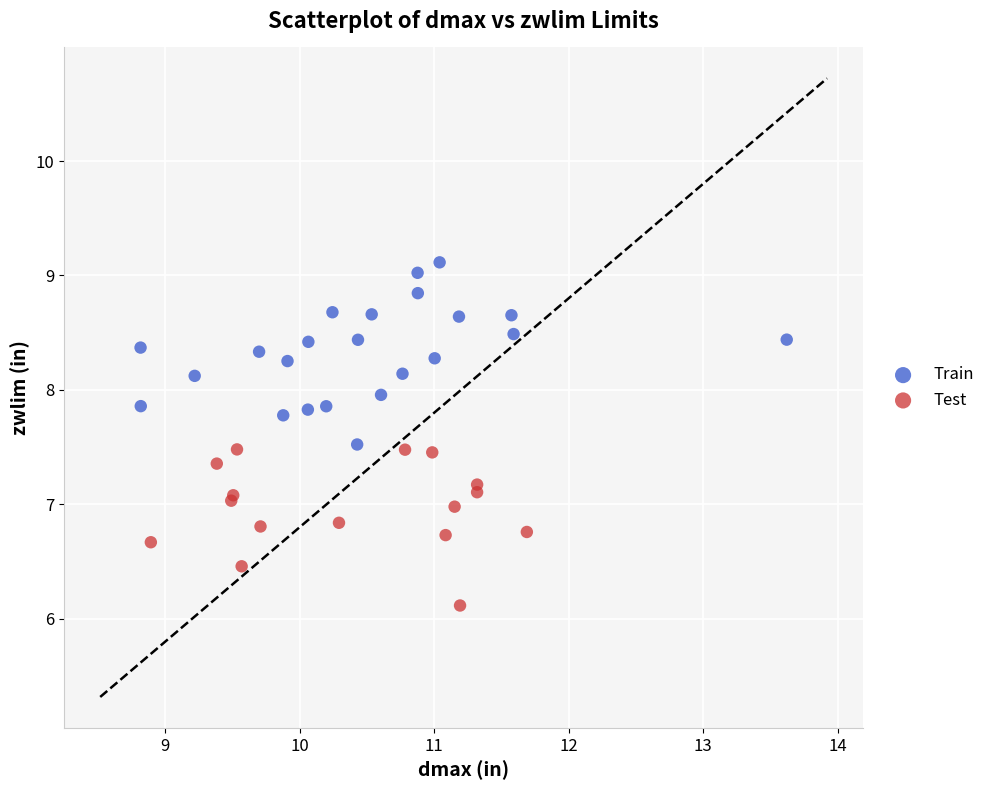

Which series contains the lowest Y value?

Test